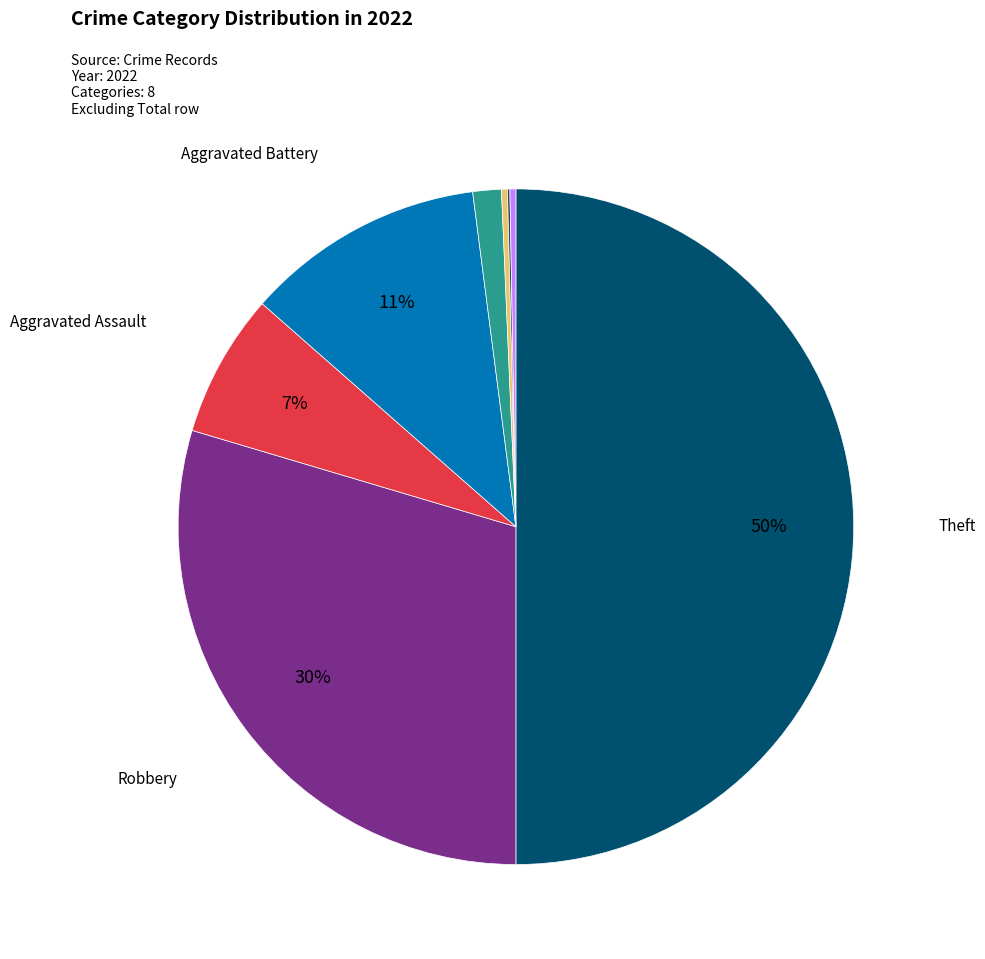

To the nearest percent, what is the average slice percentage?

12%